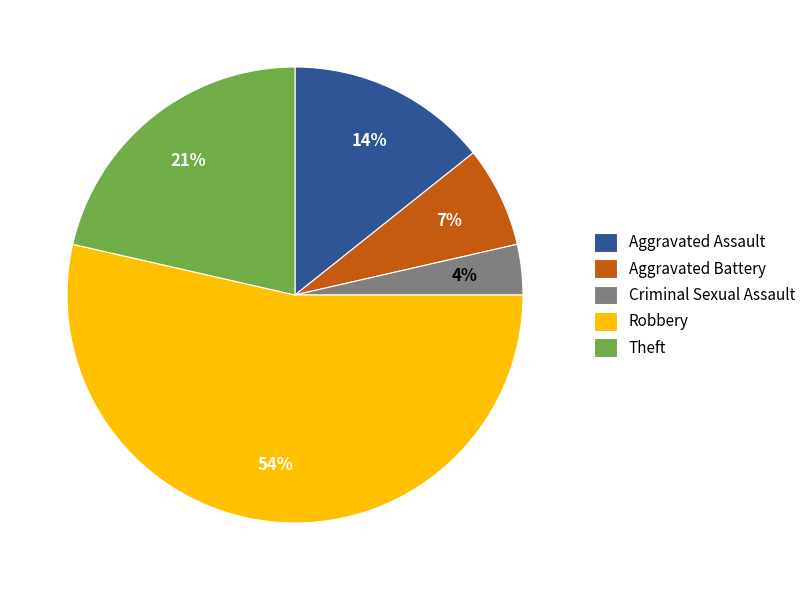

How many slices are in this pie chart?

5